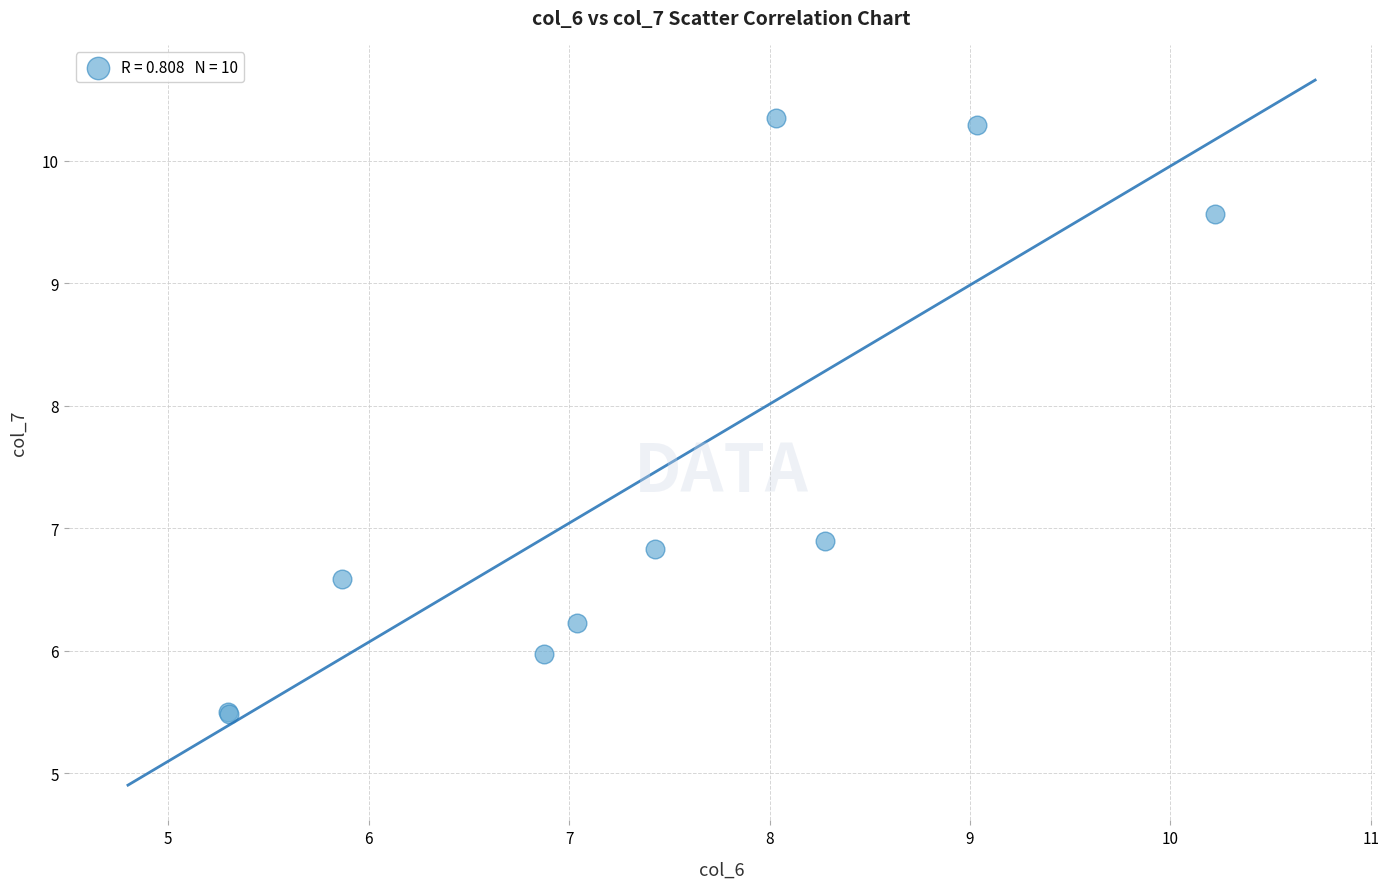

What Y value in the scatter plot is closest to 7?

6.9